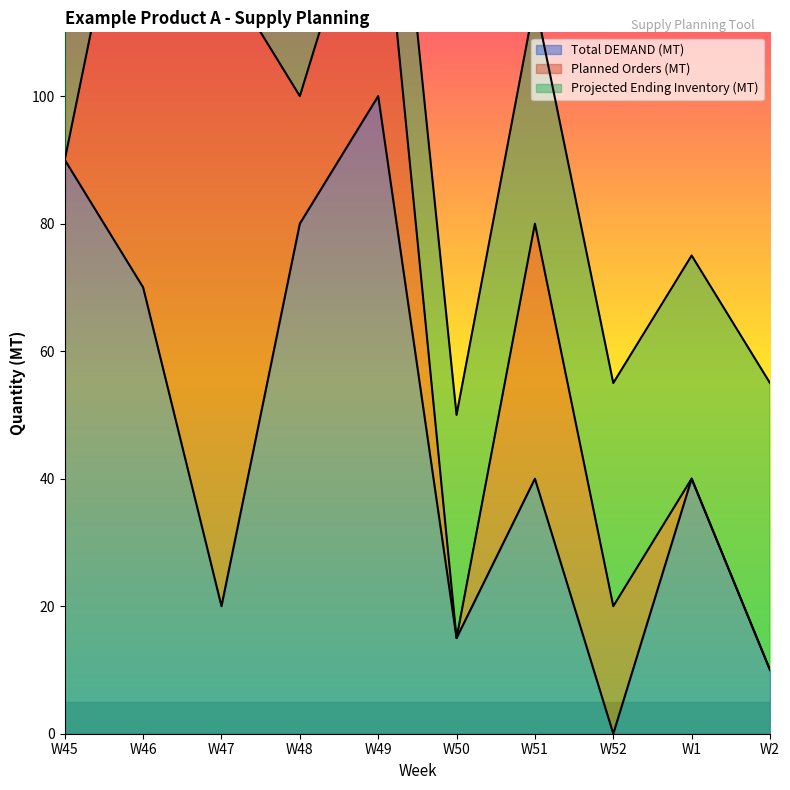

Which series changed the most between W51 and W2?

Planned Orders (MT)